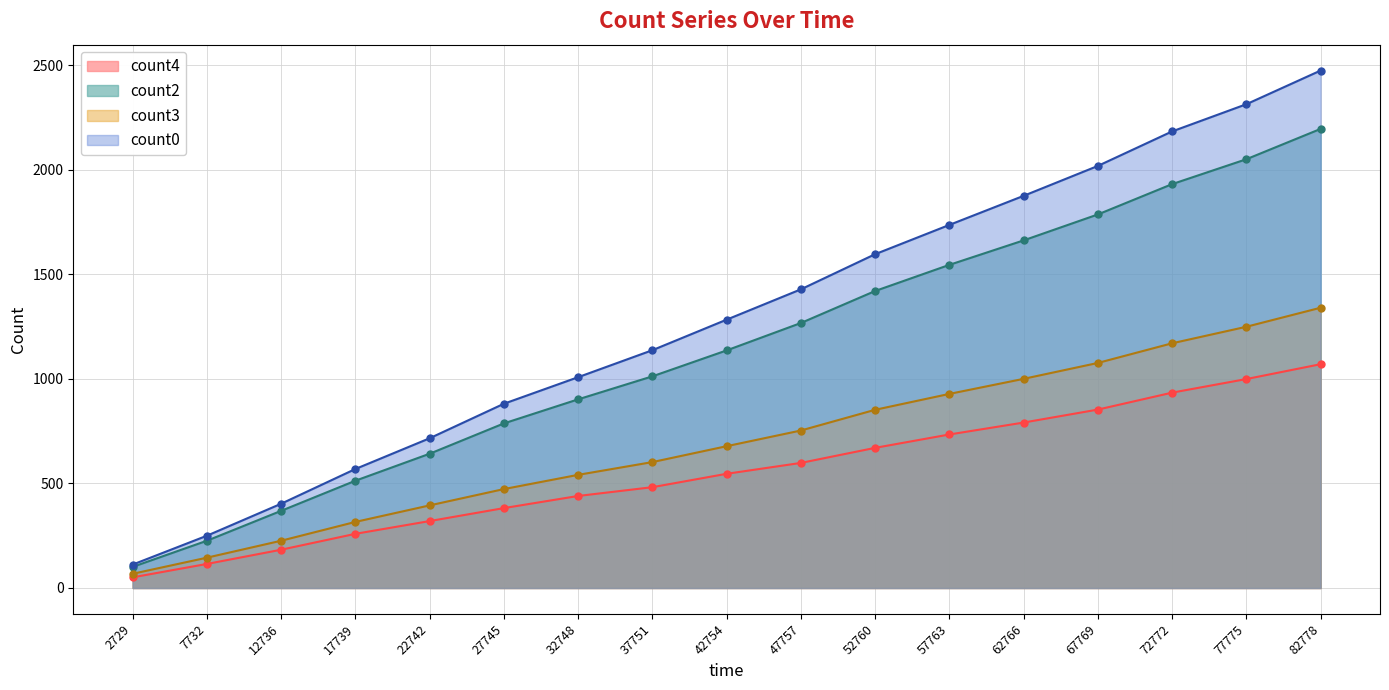

Reading left to right, extract all data points from this chart.

count0: 112	250	403	569	716	881	1008	1137	1283	1428	1596	1736	1875	2018	2183	2313	2474
count1: 101	226	369	513	642	787	902	1012	1136	1267	1420	1545	1662	1786	1931	2050	2195
count2: 68	145	226	316	395	473	541	602	678	753	852	928	1000	1076	1170	1249	1340
count3: 51	115	183	259	320	382	440	482	546	598	670	734	791	853	934	999	1070